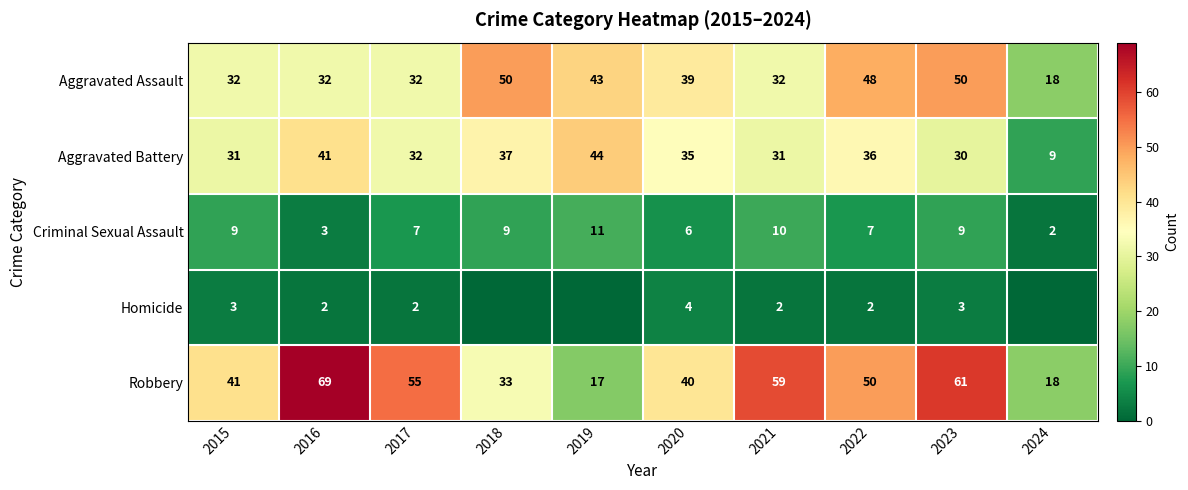

Which series changed the most between 2017 and 2023?

Aggravated Assault